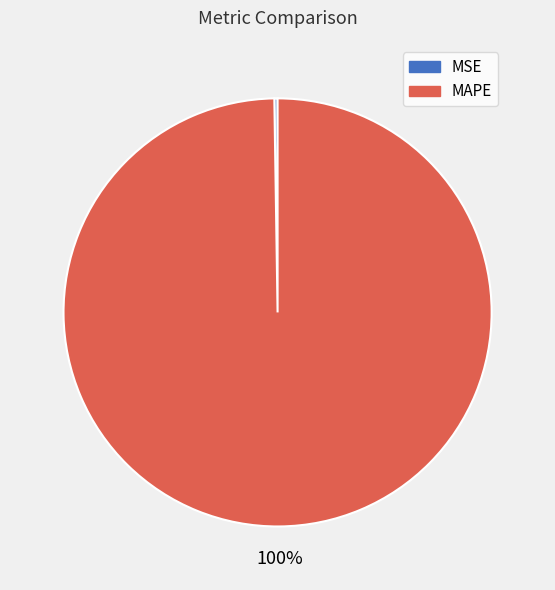

To the nearest percent, what is the average slice percentage?

50%